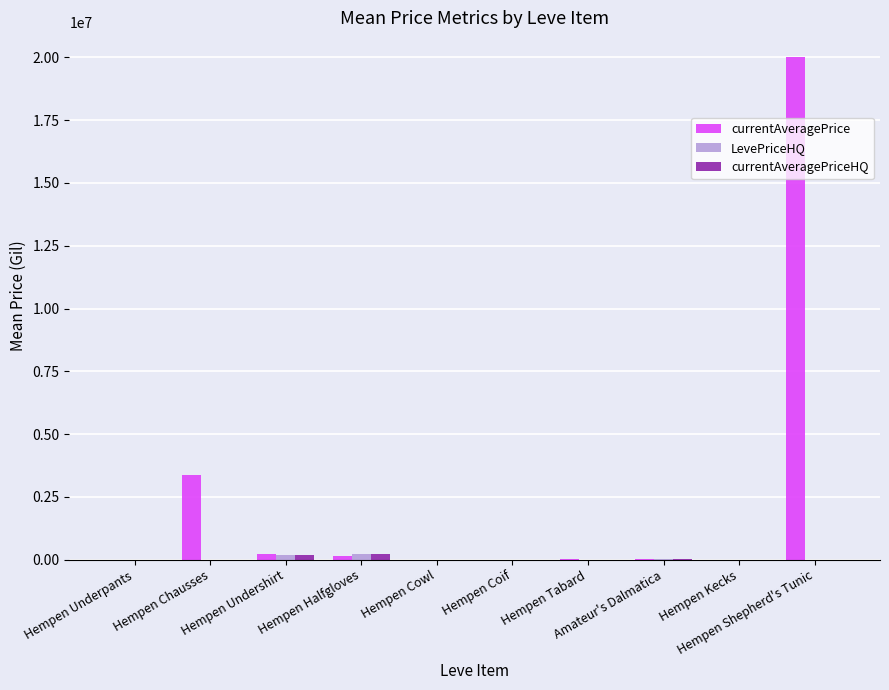

Which series has the largest total across all categories?

currentAveragePrice